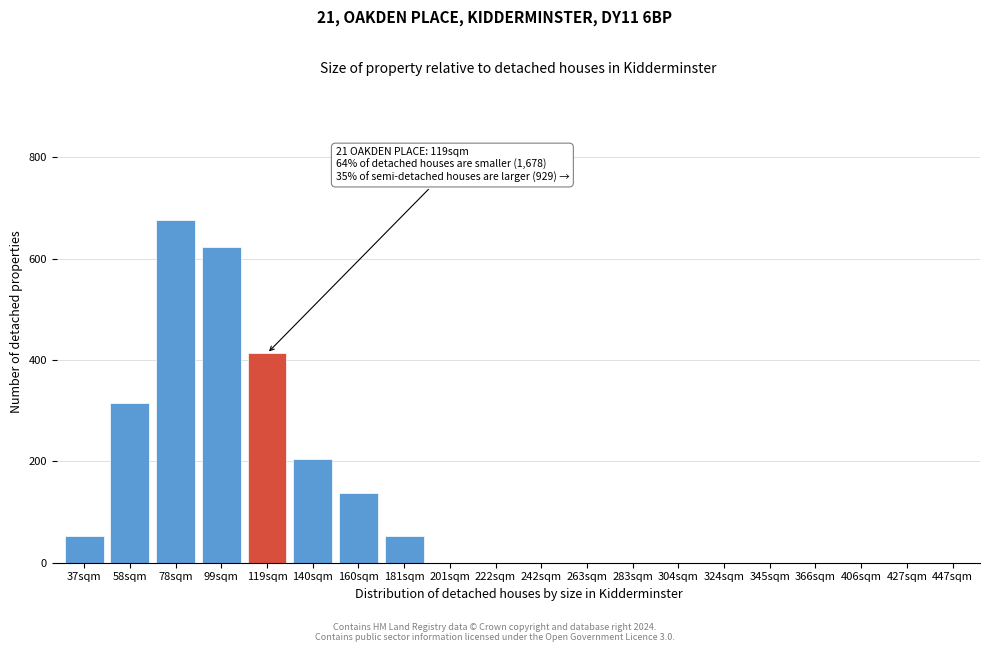

Reading left to right, transcribe all the data shown in this chart.

37sqm=52	58sqm=316	78sqm=676	99sqm=624	119sqm=413	140sqm=205	160sqm=137	181sqm=52	201sqm=0	222sqm=0	242sqm=0	263sqm=0	283sqm=0	304sqm=0	324sqm=0	345sqm=0	366sqm=0	406sqm=0	427sqm=0	447sqm=0